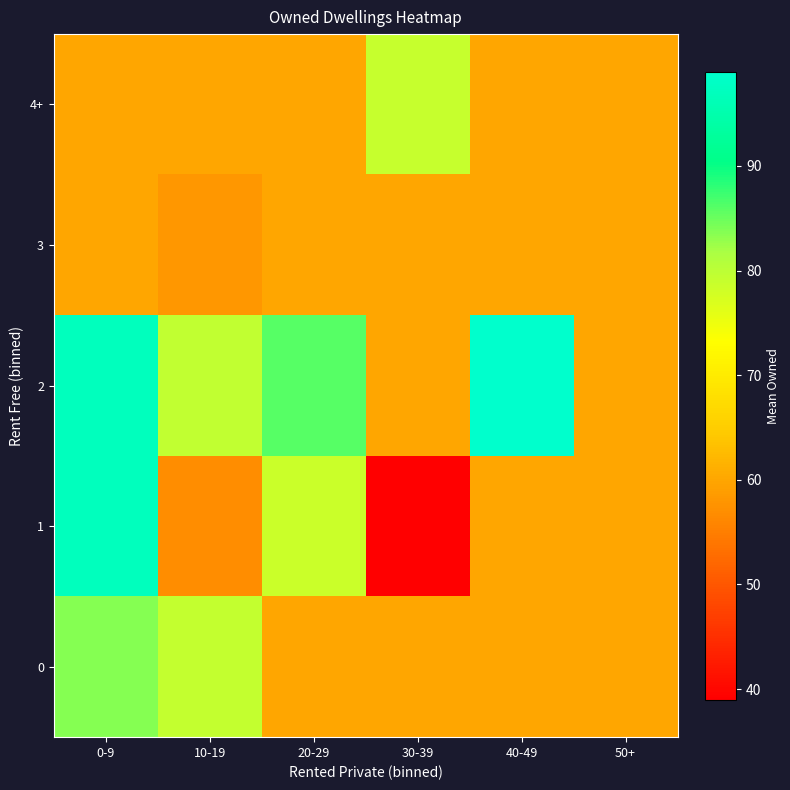

What is the spread (max minus min) of values at 10-19?

22.5